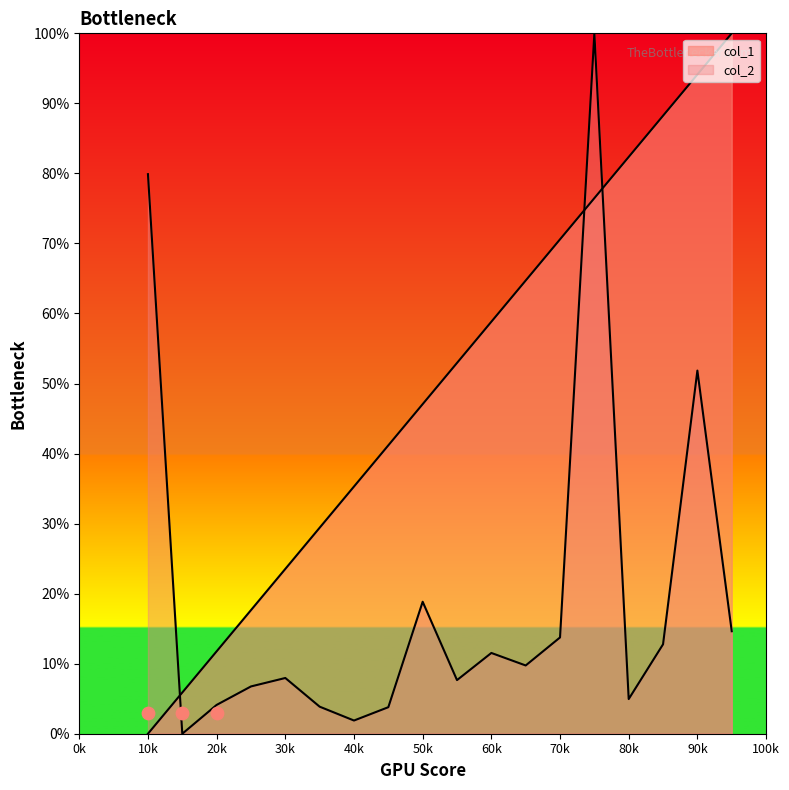

Which series contains the highest Y value?

col_1